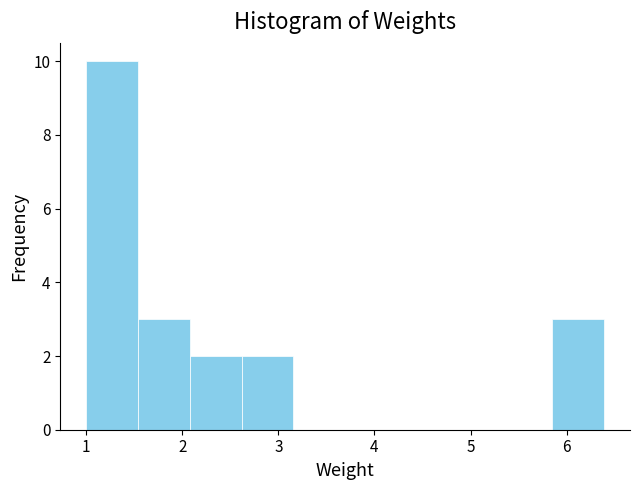

What is the height of the bar covering 2.1 to 2.6 on the x-axis? Neither the bar edges nor the heights are printed on the chart, so give them approximately, as read against the axes.

2